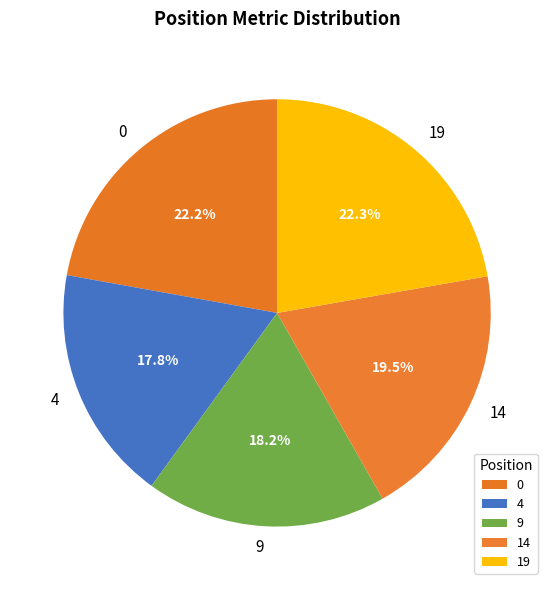

Between 9 and 14, which is larger?

14